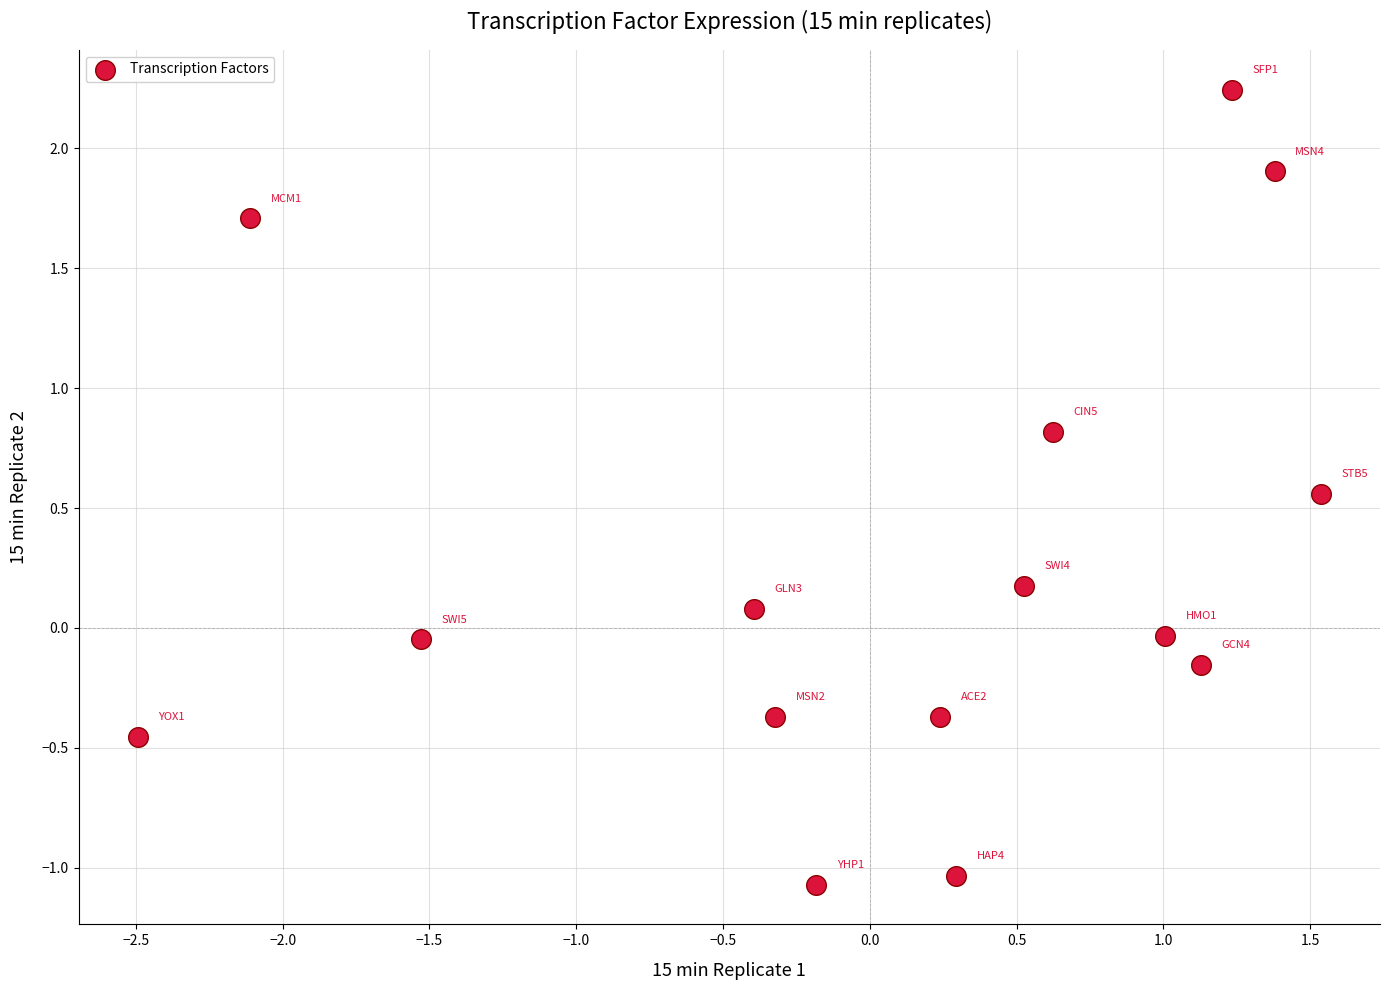

What is the range of Y values (max minus min)?

3.3